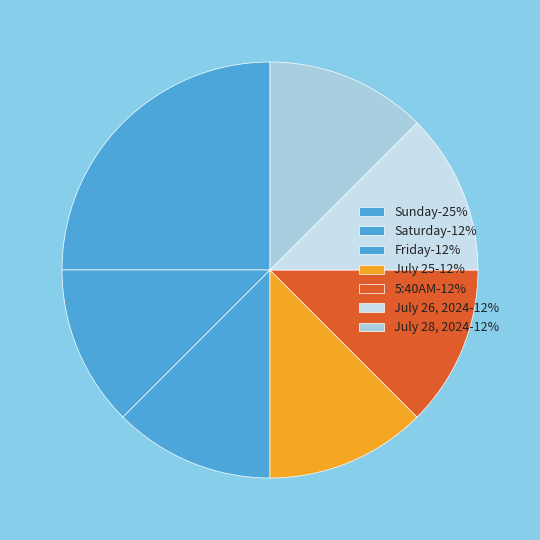

Count the number of slices in the pie.

7